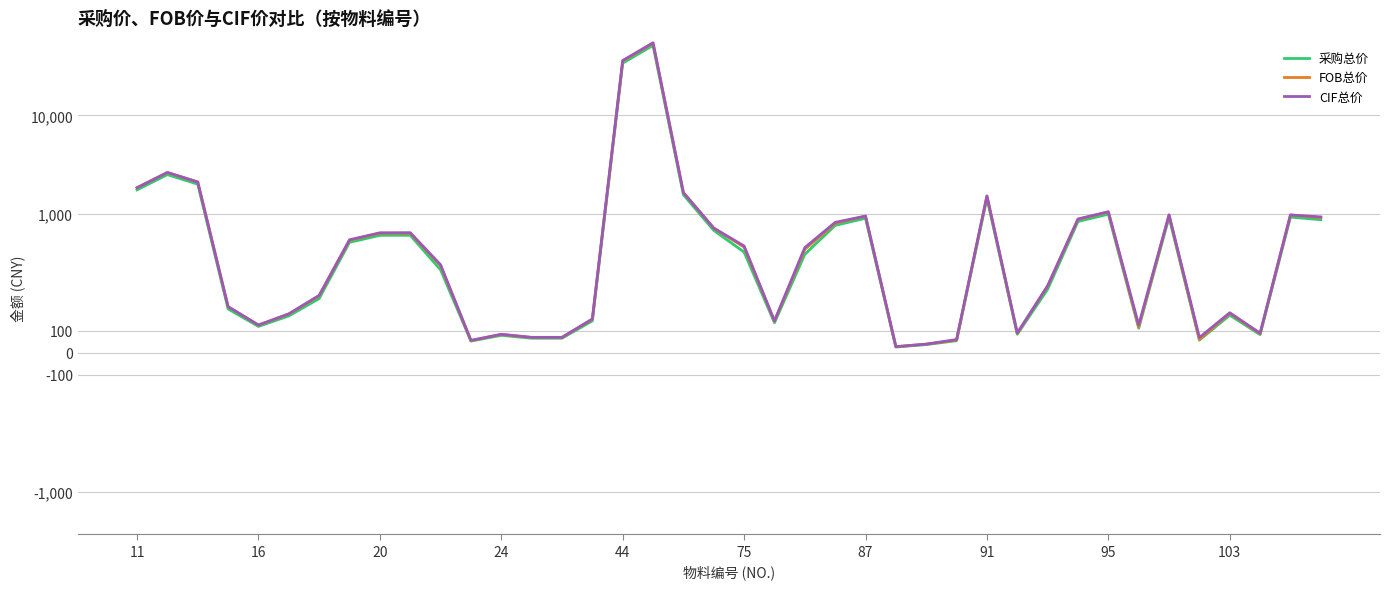

Which series has the widest spread of values?

CIF总价